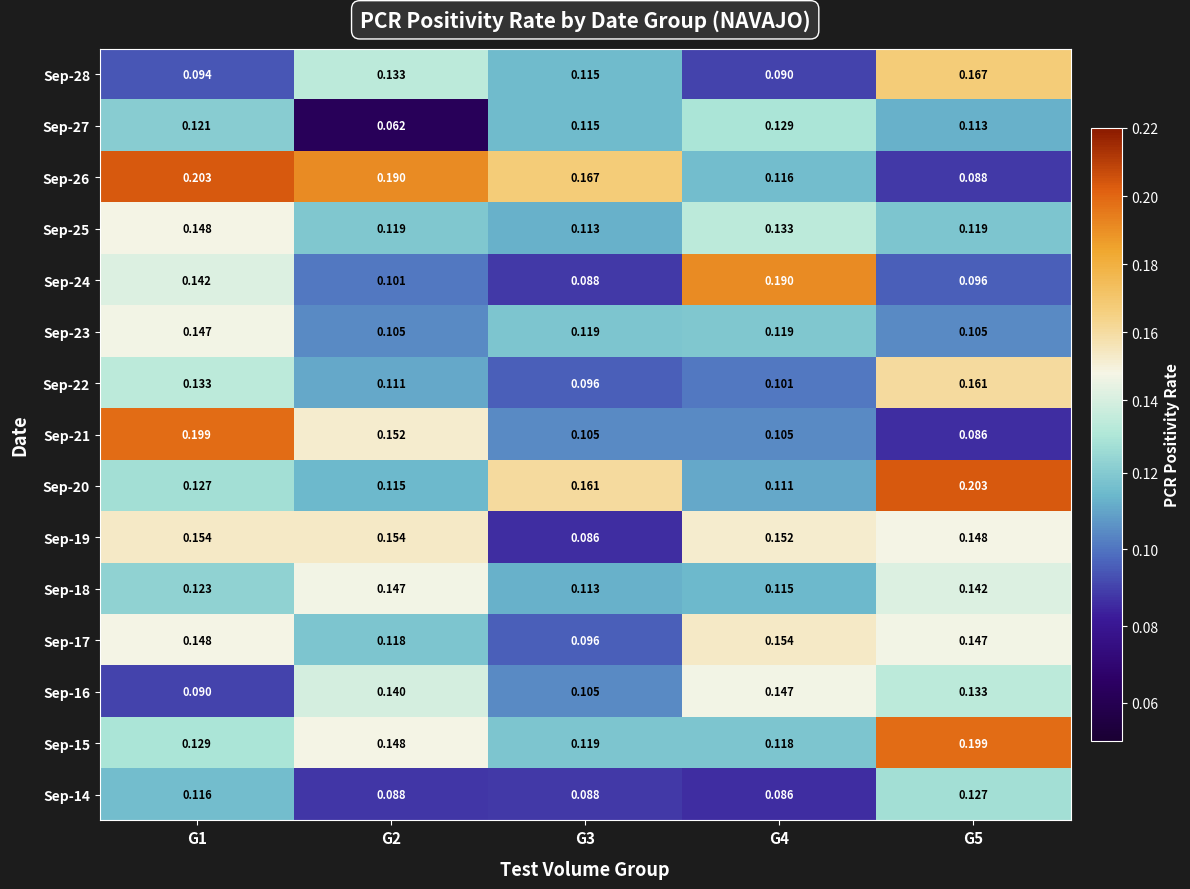

Reading left to right, transcribe all the data shown in this chart.

Sep-28: G1=0.1	G2=0.1	G3=0.1	G4=0.1	G5=0.2
Sep-27: G1=0.1	G2=0.1	G3=0.1	G4=0.1	G5=0.1
Sep-26: G1=0.2	G2=0.2	G3=0.2	G4=0.1	G5=0.1
Sep-25: G1=0.1	G2=0.1	G3=0.1	G4=0.1	G5=0.1
Sep-24: G1=0.1	G2=0.1	G3=0.1	G4=0.2	G5=0.1
Sep-23: G1=0.1	G2=0.1	G3=0.1	G4=0.1	G5=0.1
Sep-22: G1=0.1	G2=0.1	G3=0.1	G4=0.1	G5=0.2
Sep-21: G1=0.2	G2=0.2	G3=0.1	G4=0.1	G5=0.1
Sep-20: G1=0.1	G2=0.1	G3=0.2	G4=0.1	G5=0.2
Sep-19: G1=0.2	G2=0.2	G3=0.1	G4=0.2	G5=0.1
Sep-18: G1=0.1	G2=0.1	G3=0.1	G4=0.1	G5=0.1
Sep-17: G1=0.1	G2=0.1	G3=0.1	G4=0.2	G5=0.1
Sep-16: G1=0.1	G2=0.1	G3=0.1	G4=0.1	G5=0.1
Sep-15: G1=0.1	G2=0.1	G3=0.1	G4=0.1	G5=0.2
Sep-14: G1=0.1	G2=0.1	G3=0.1	G4=0.1	G5=0.1